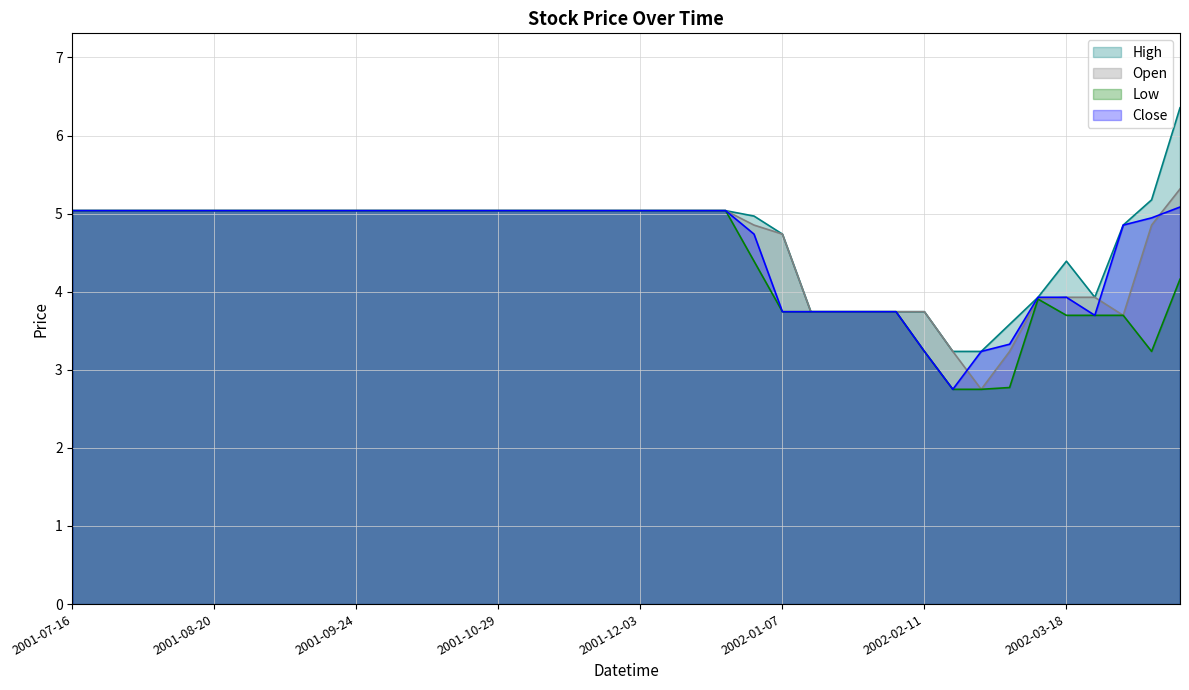

What is the average value of the Close series?

4.6